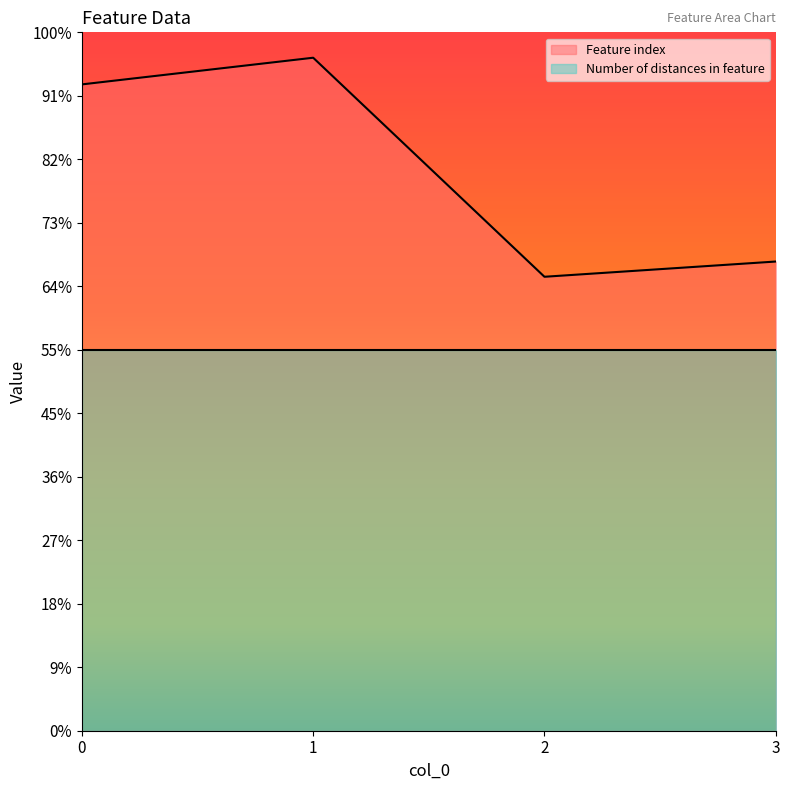

True or false: the data shows 1032 at 3.

False